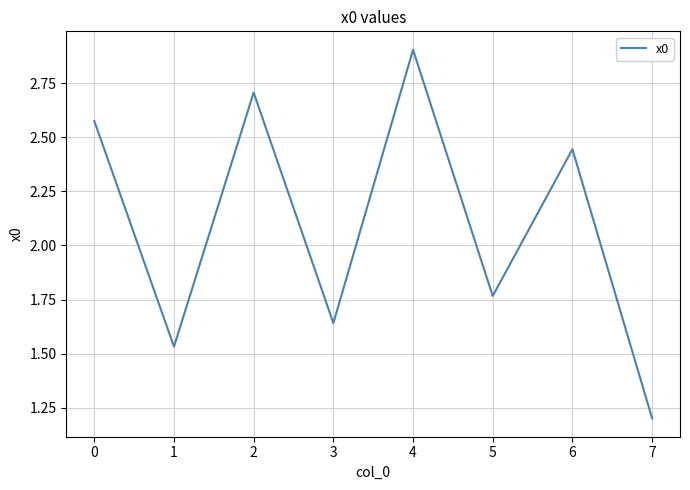

Rank the categories by value from lowest to highest.

7, 1, 3, 5, 6, 0, 2, 4